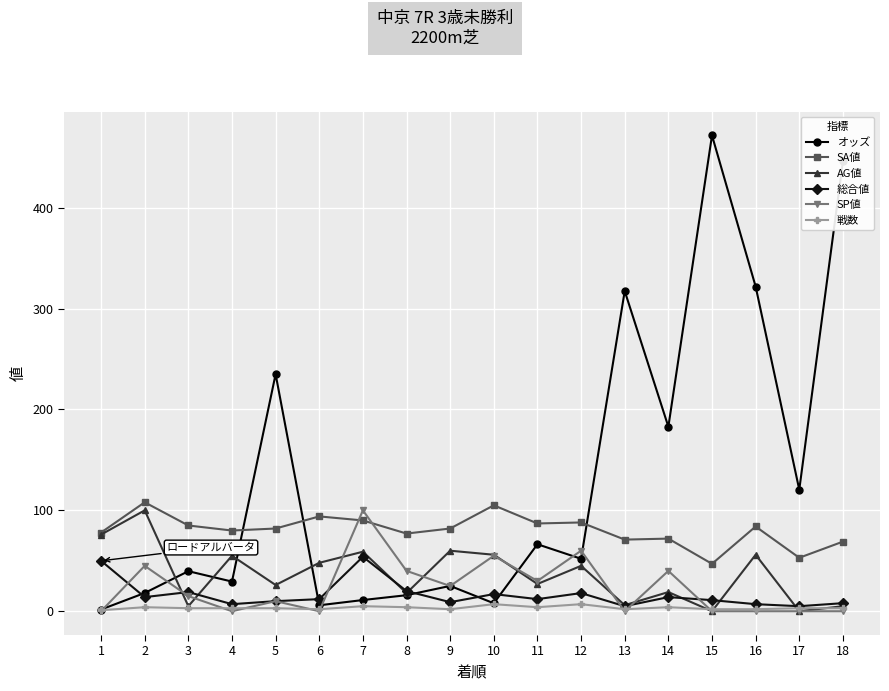

Is it true that 総合値 equals 14.0 at 14?

True